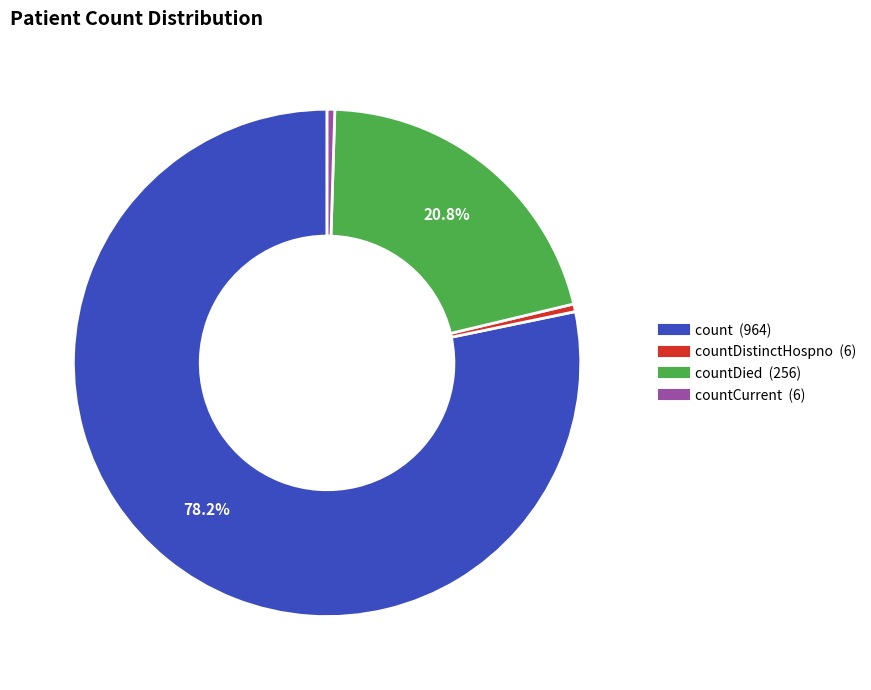

To the nearest percent, what is the average slice percentage?

25%